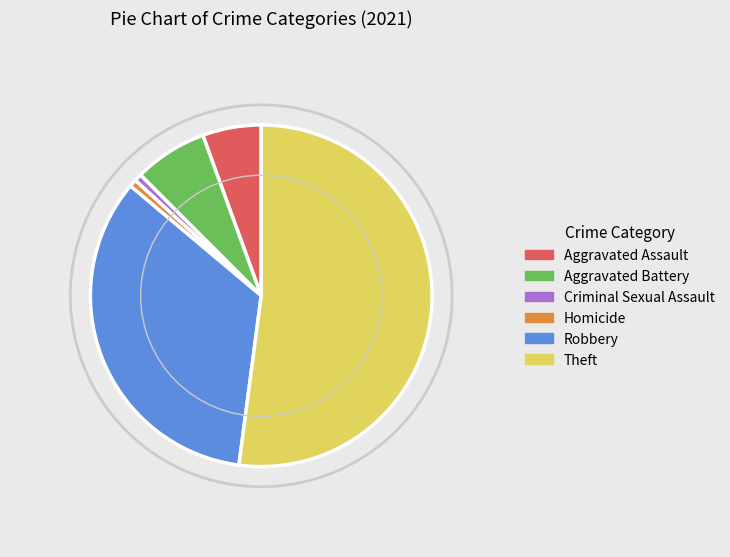

Is there any slice that represents more than half of the pie?

Yes